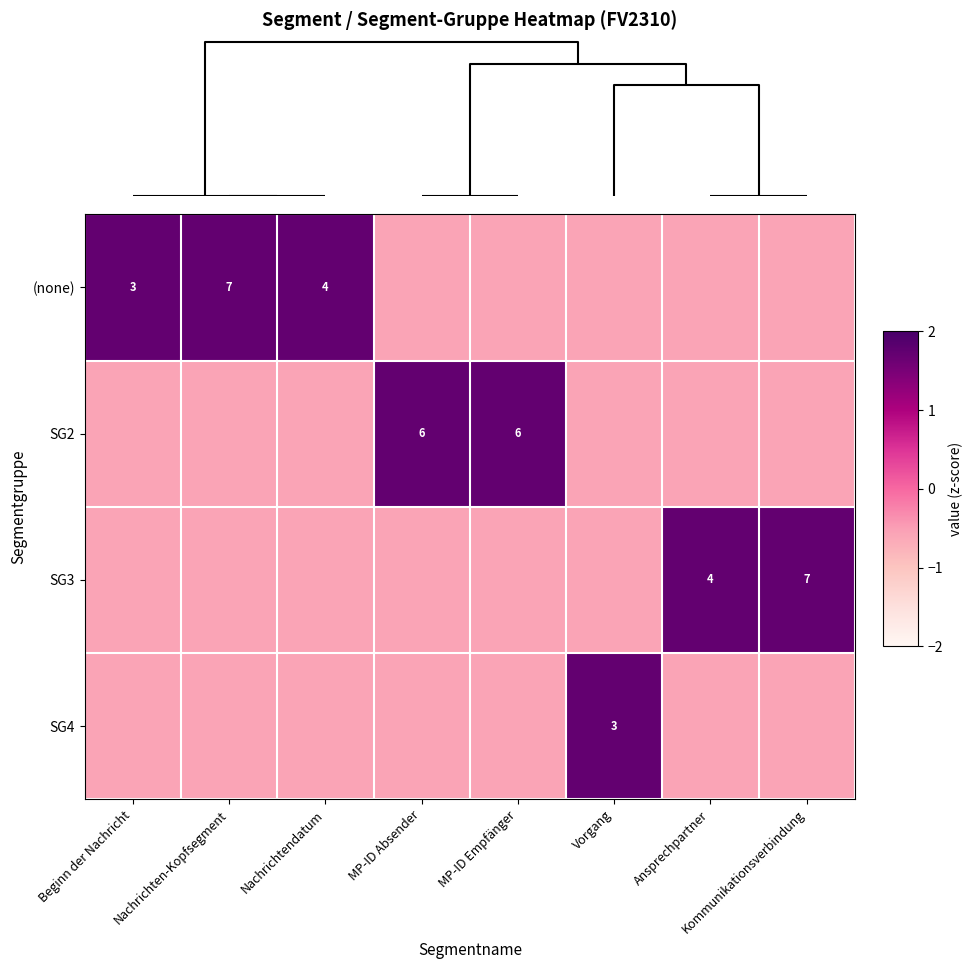

Which series has the largest total across all categories?

(none)